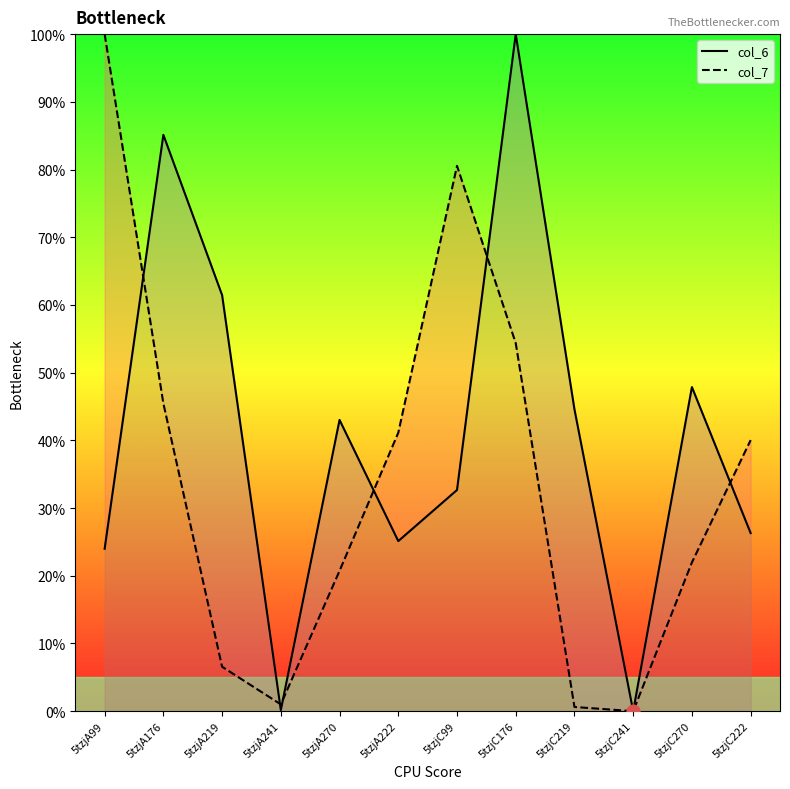

Which series contains the highest Y value?

col_6